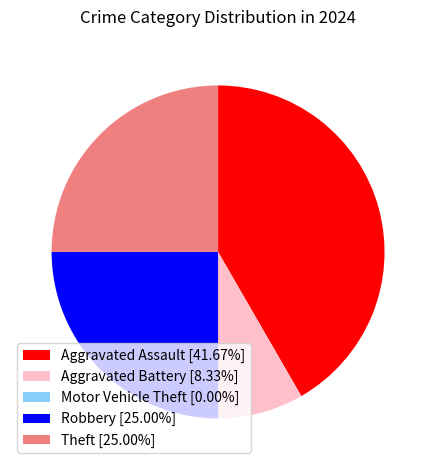

Is there a majority slice in this chart?

No